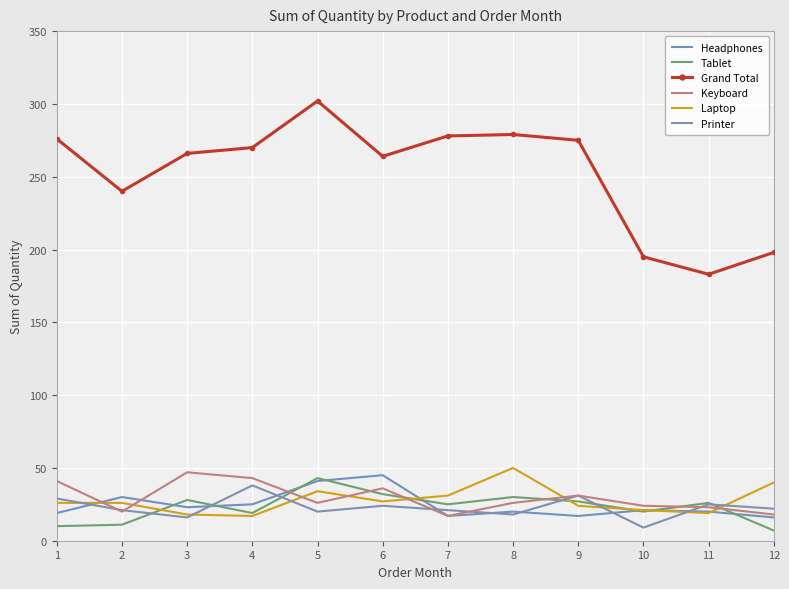

Which category has the lowest value in the Printer series?

10